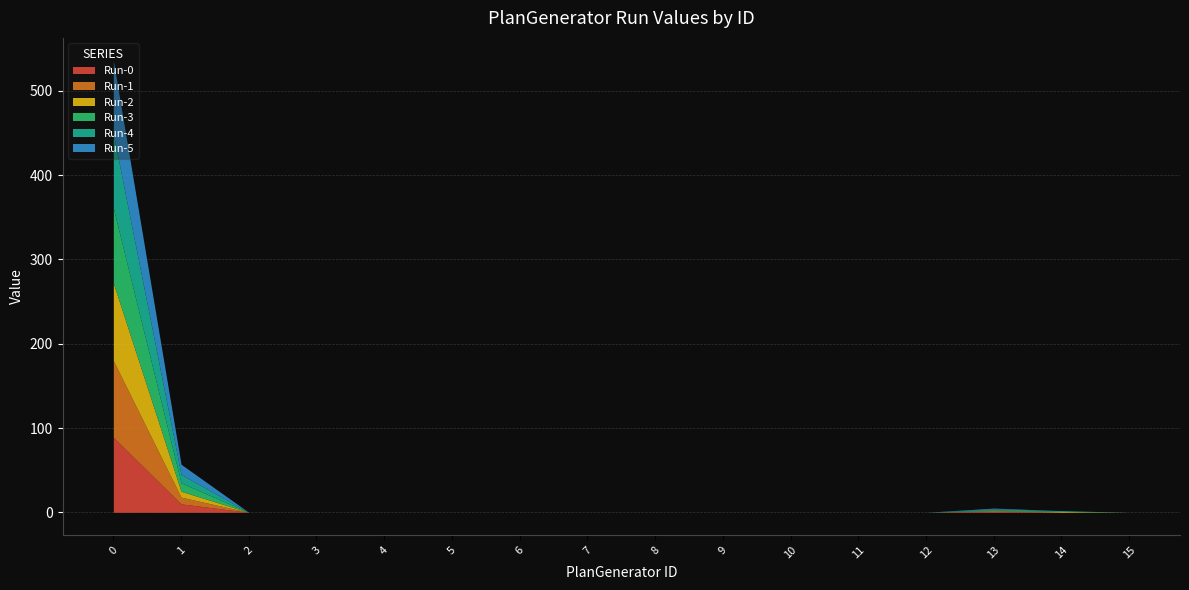

What is the sum of all Run-4 values?

100